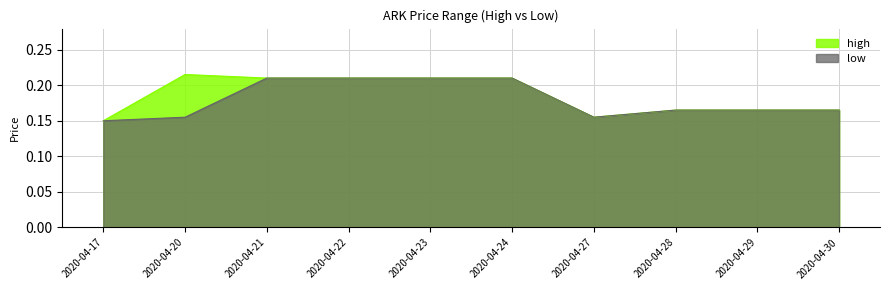

At how many categories does at least one series exceed 0?

10